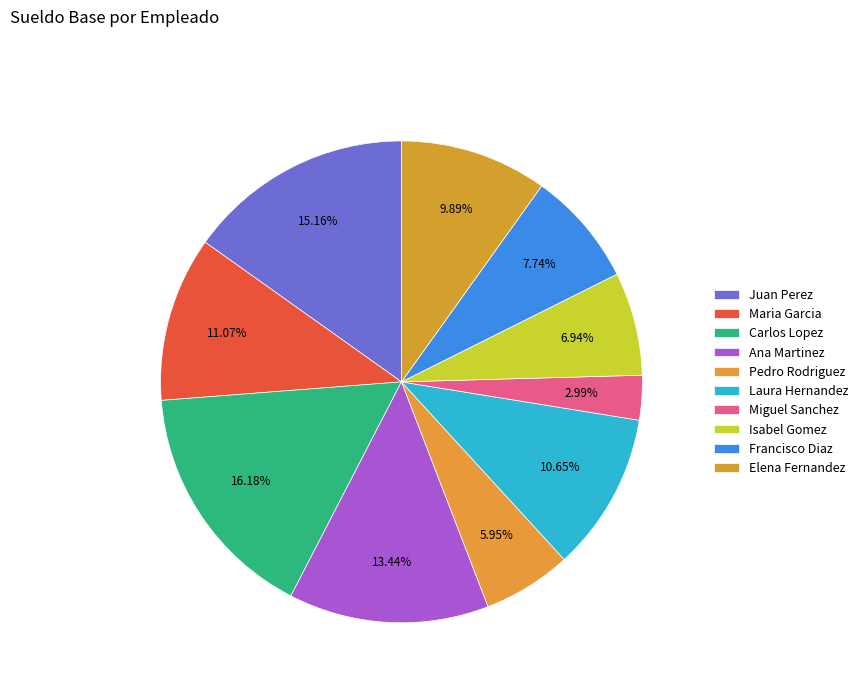

Count the number of slices in the pie.

10